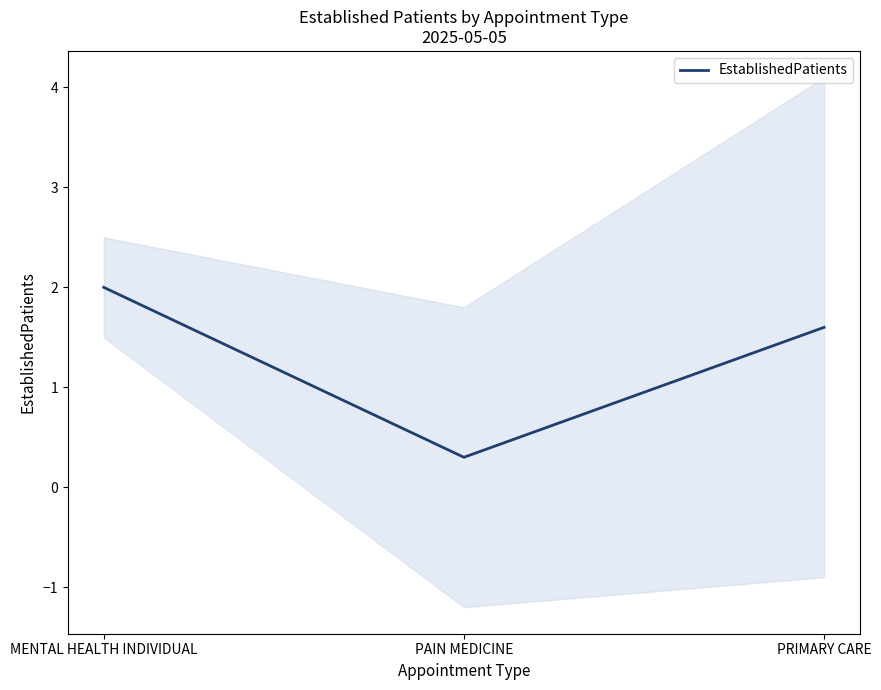

How many values are between 0 and 2?

3